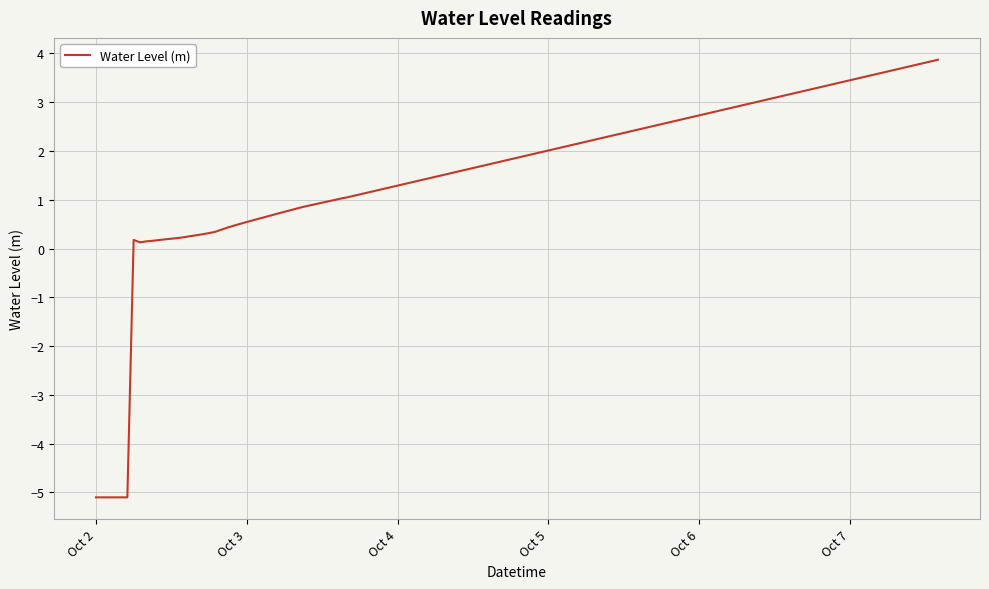

What is the minimum value shown in the chart?

-5.1